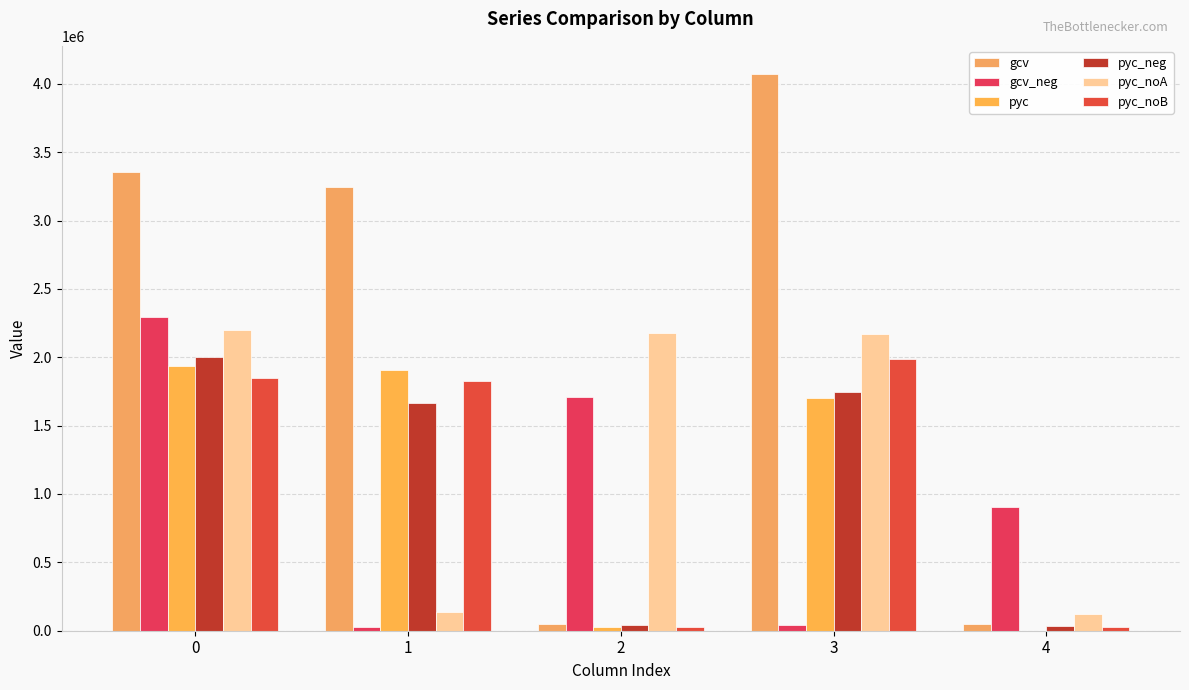

How many groups of bars are there?

5